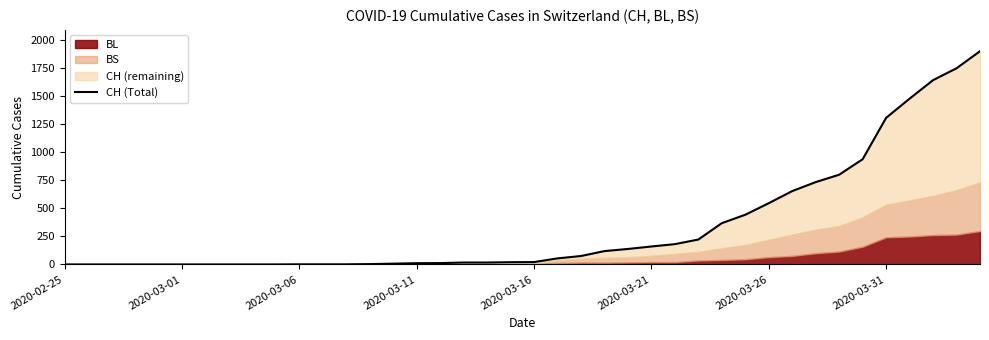

What is the difference between the maximum and minimum values?

1901